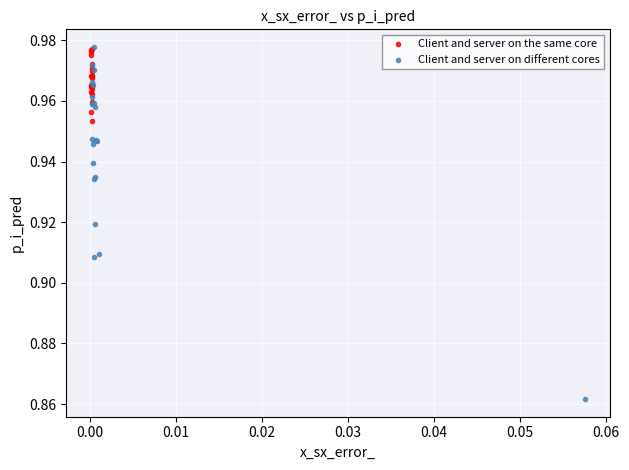

Which series reaches the minimum Y coordinate?

Client and server on different cores